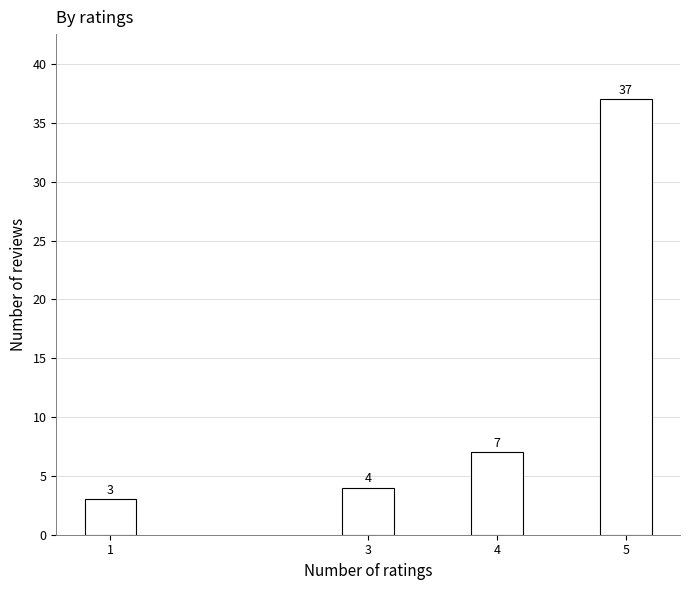

Reading right to left, list all the values displayed in this chart.

5=37	4=7	3=4	1=3